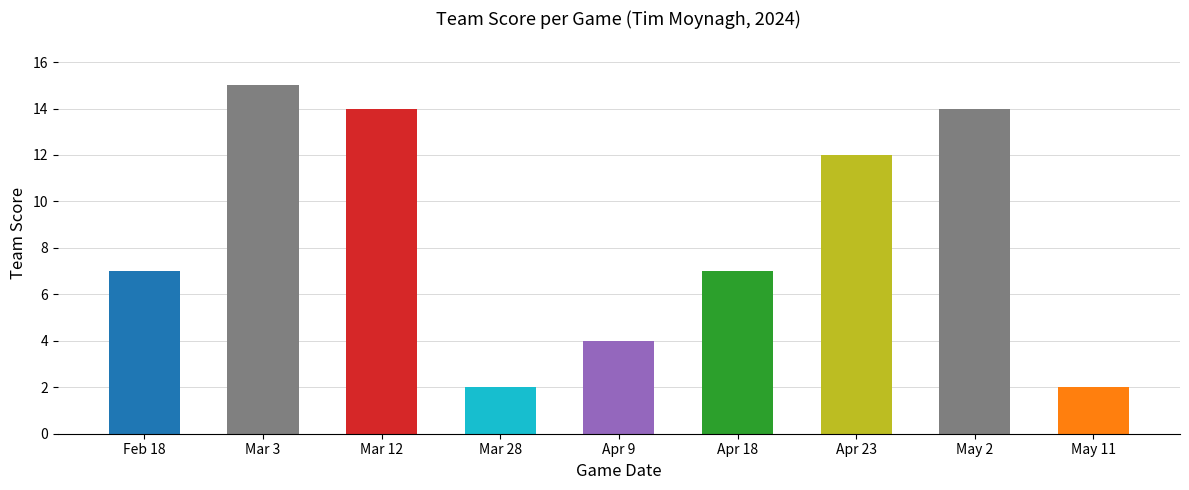

What is the sum of all values?

77